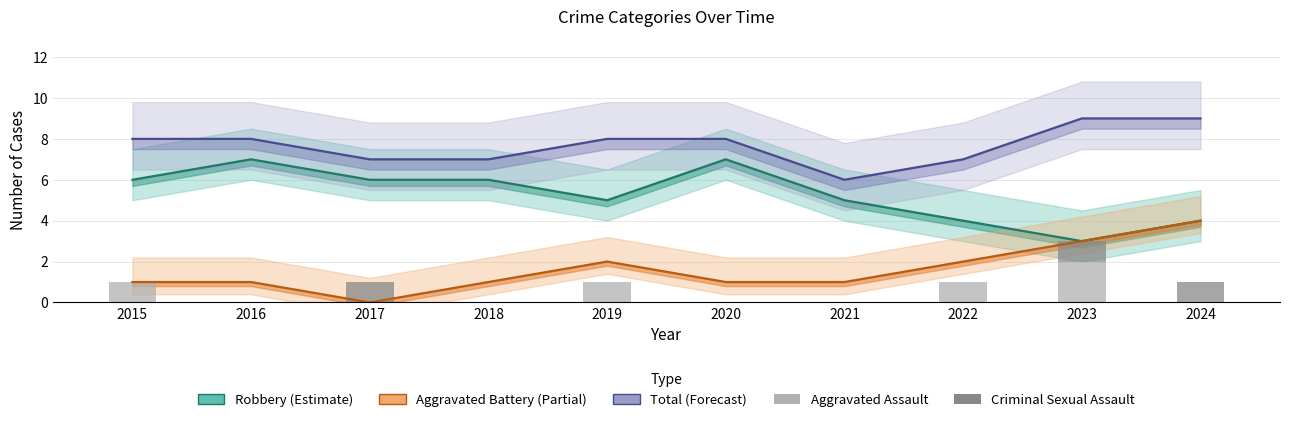

At how many categories does at least one series exceed 6?

9